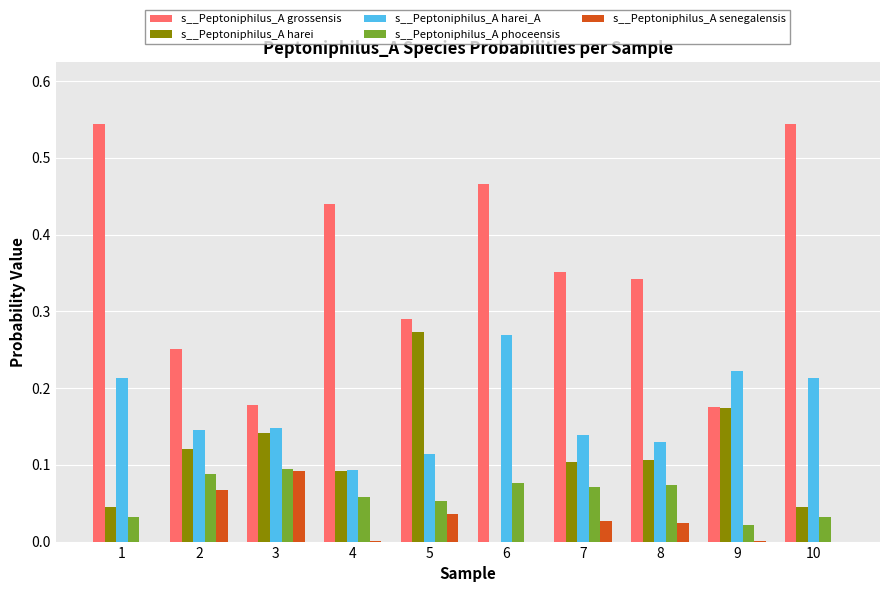

The value of s__Peptoniphilus_A grossensis at 1 is 0.3. True or false?

False